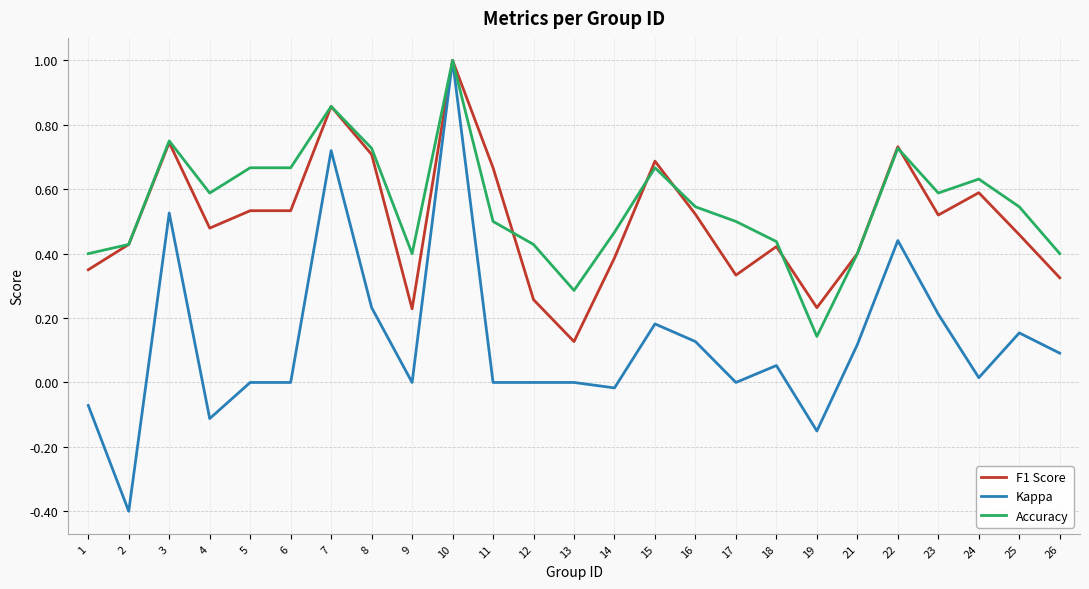

What is the minimum value shown in the chart?

-0.4